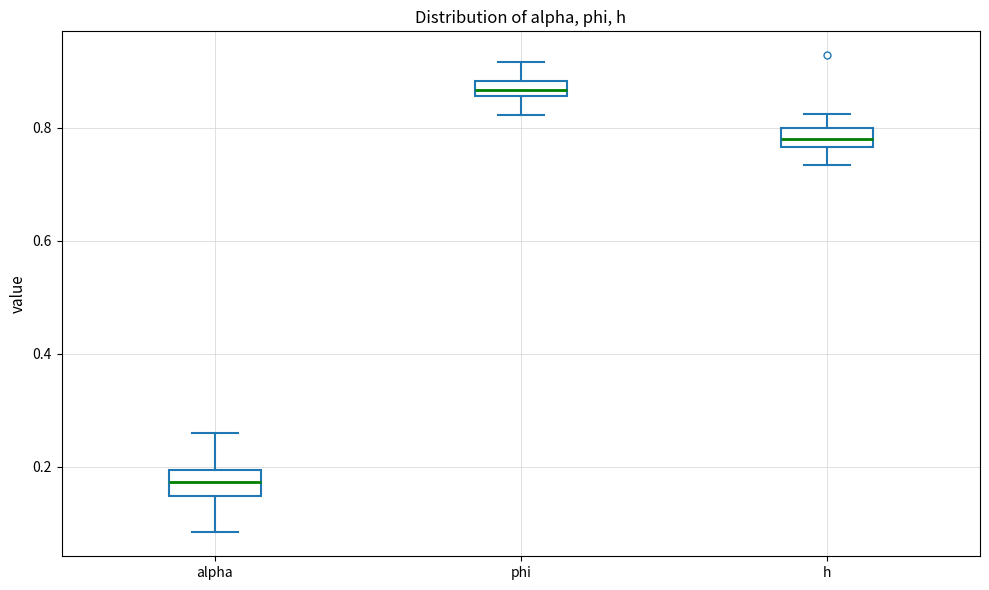

Which box's median line is the lowest?

alpha